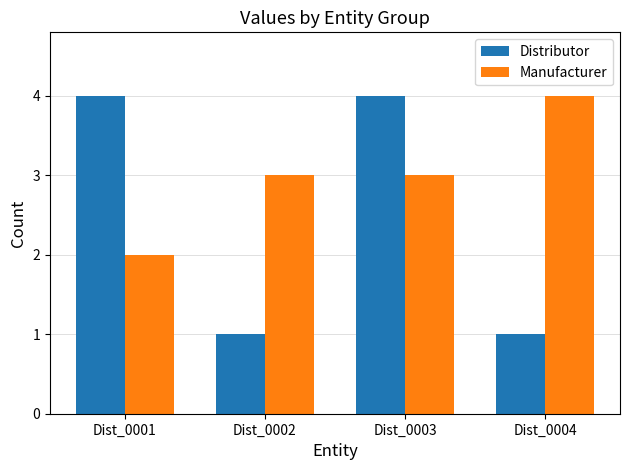

At how many categories does at least one series exceed 2?

4